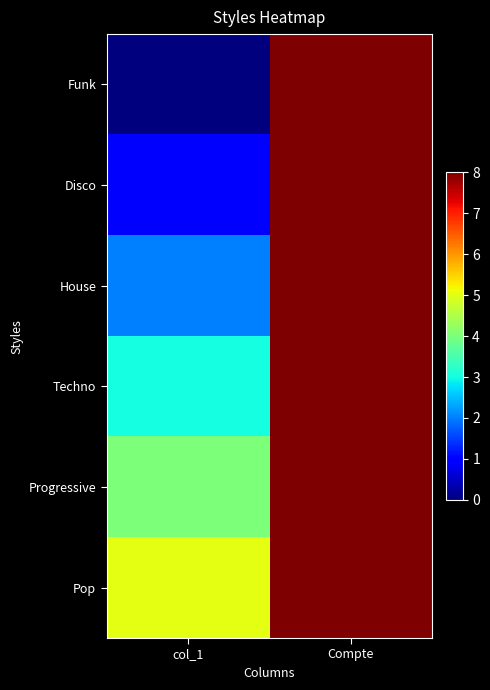

Rank the series at Compte from highest to lowest value.

Funk, Disco, House, Techno, Progressive, Pop